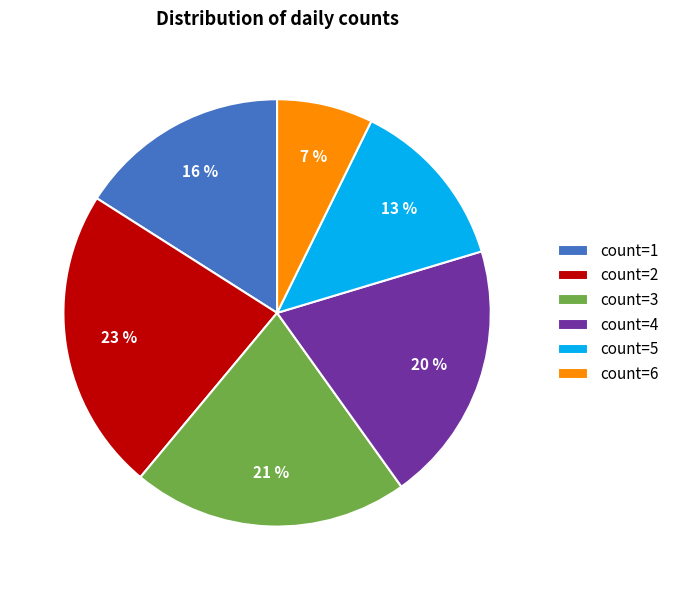

Do count=5 and count=6 together represent more than half of the pie?

No